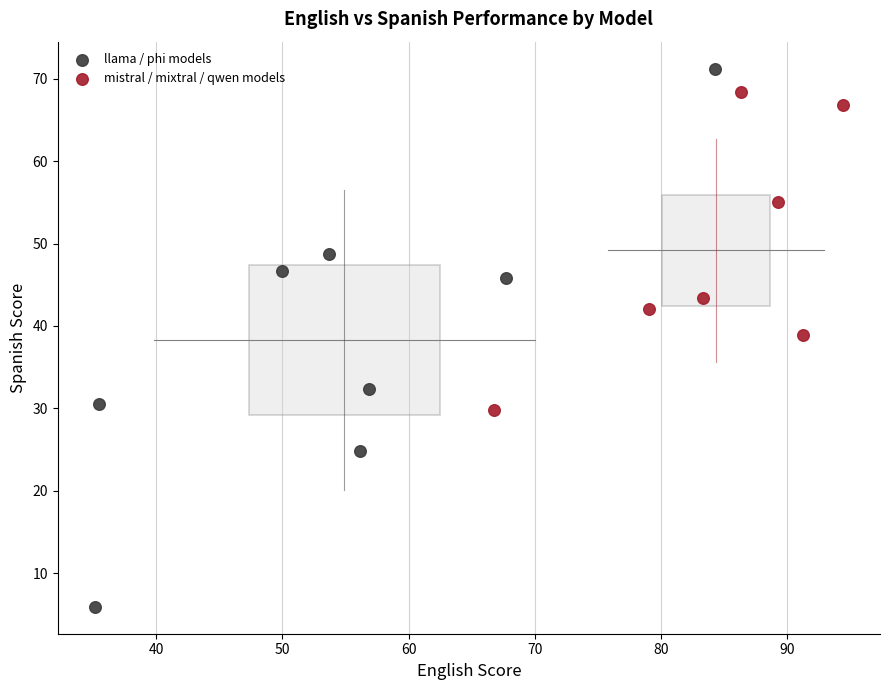

Which series contains the lowest Y value?

llama / phi models